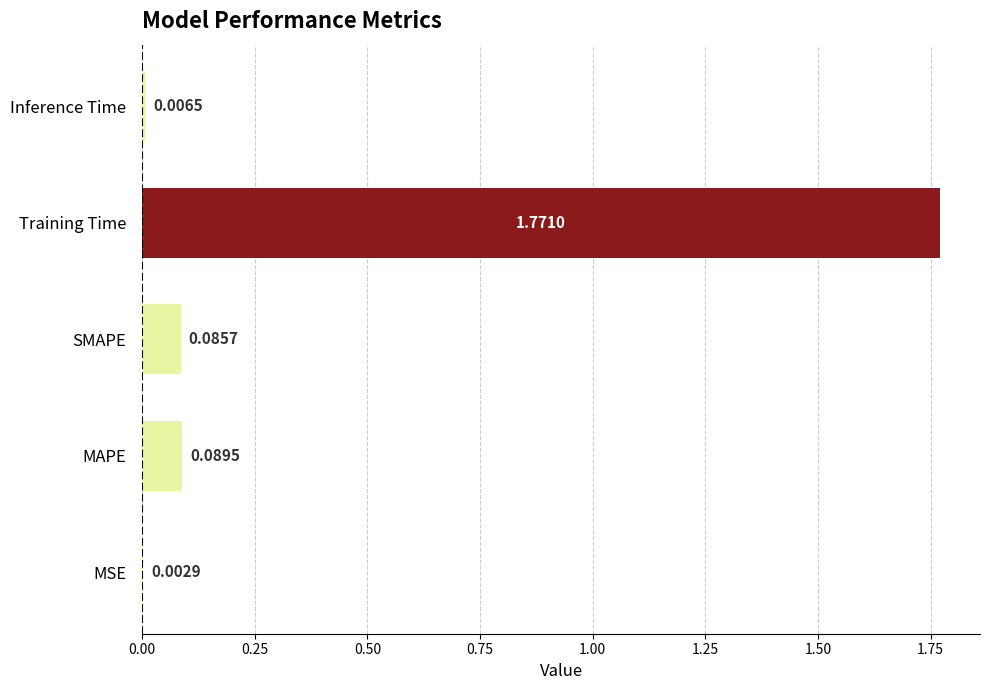

Which has a higher value, SMAPE or MSE?

SMAPE